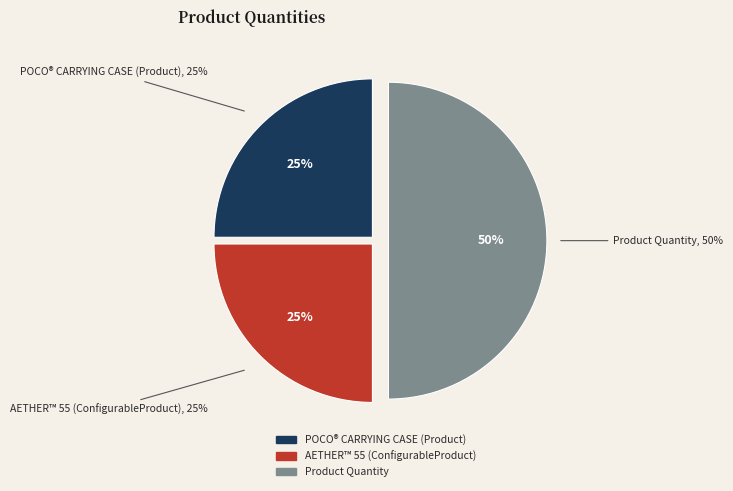

Rank the categories by value from highest to lowest.

Product Quantity, POCO® CARRYING CASE (Product), AETHER™ 55 (ConfigurableProduct)